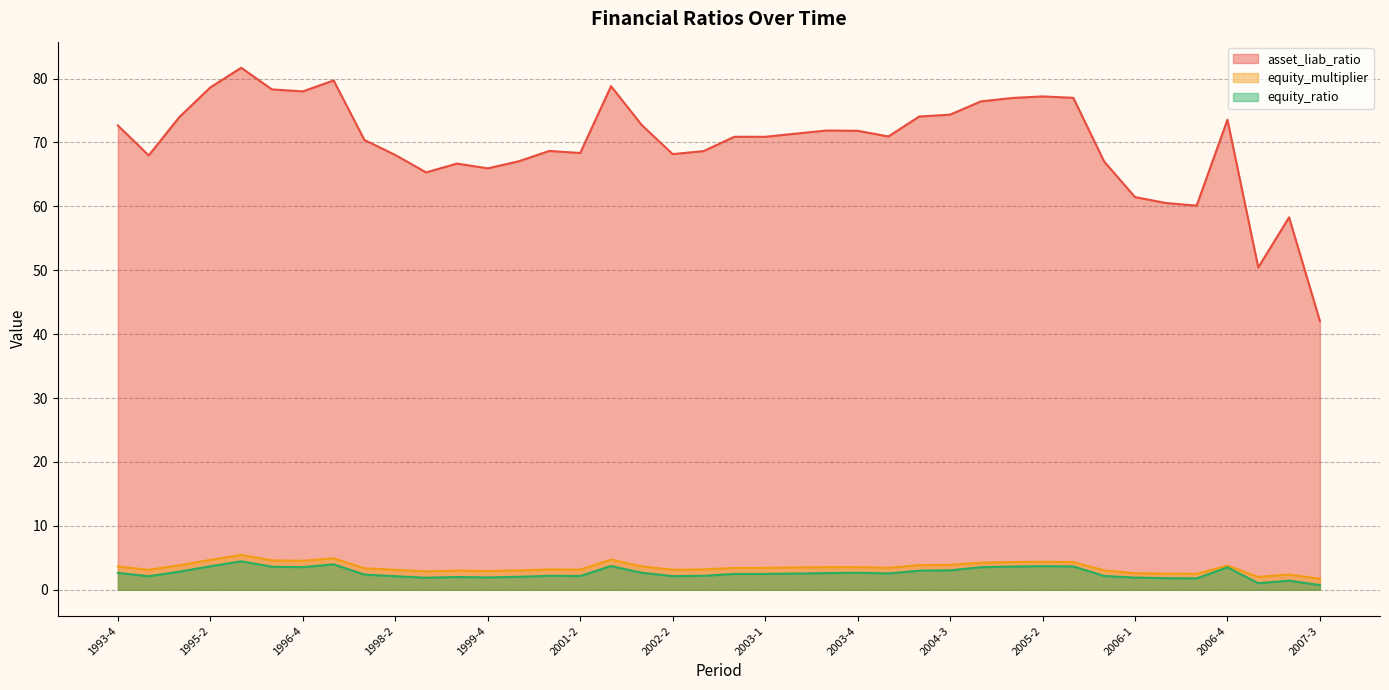

Which label corresponds to the smallest value in the chart?

2007-3